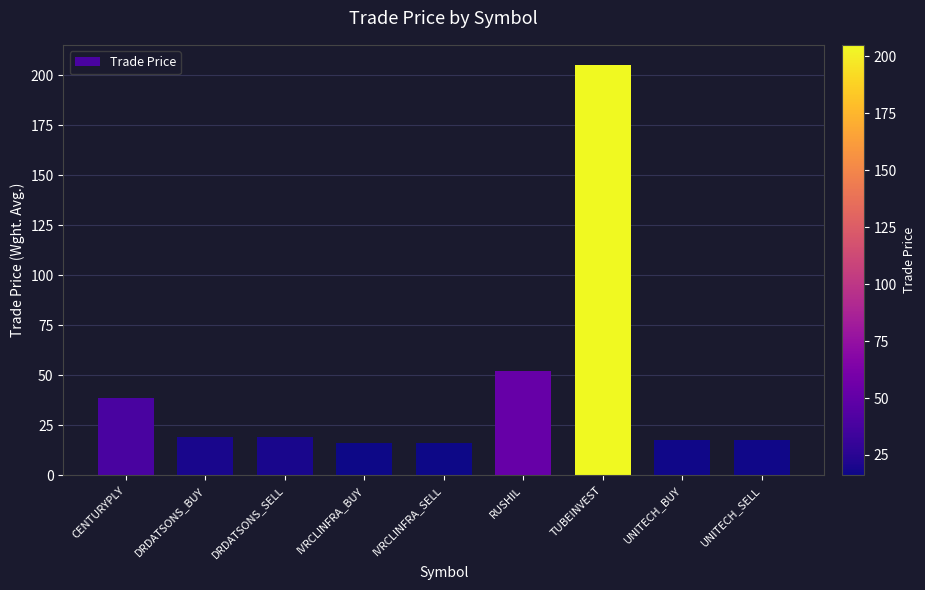

What is the value of the 1st bar from the left?

38.8